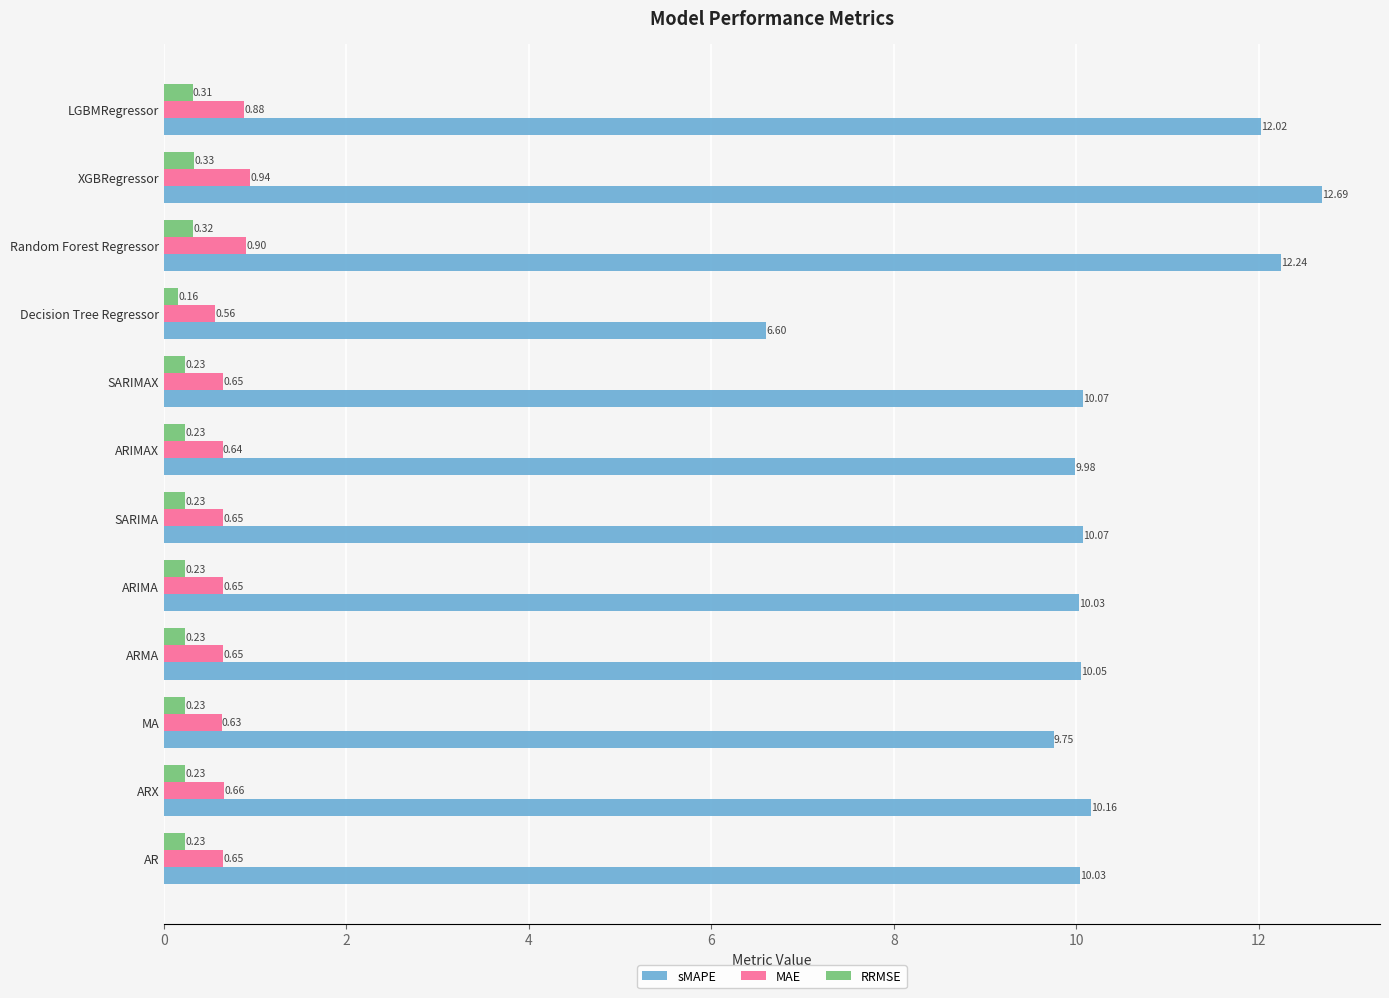

Which series changed the most between ARIMAX and SARIMAX?

sMAPE